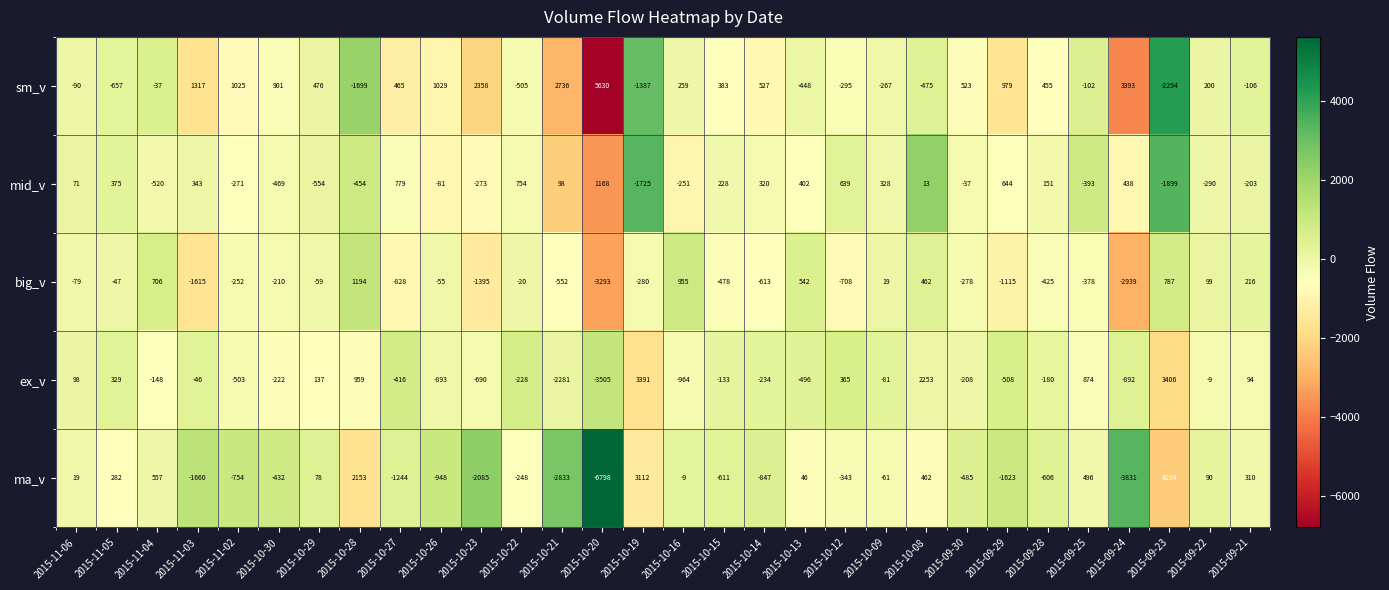

Where is sm_v nearest to the value 1668?

2015-11-03